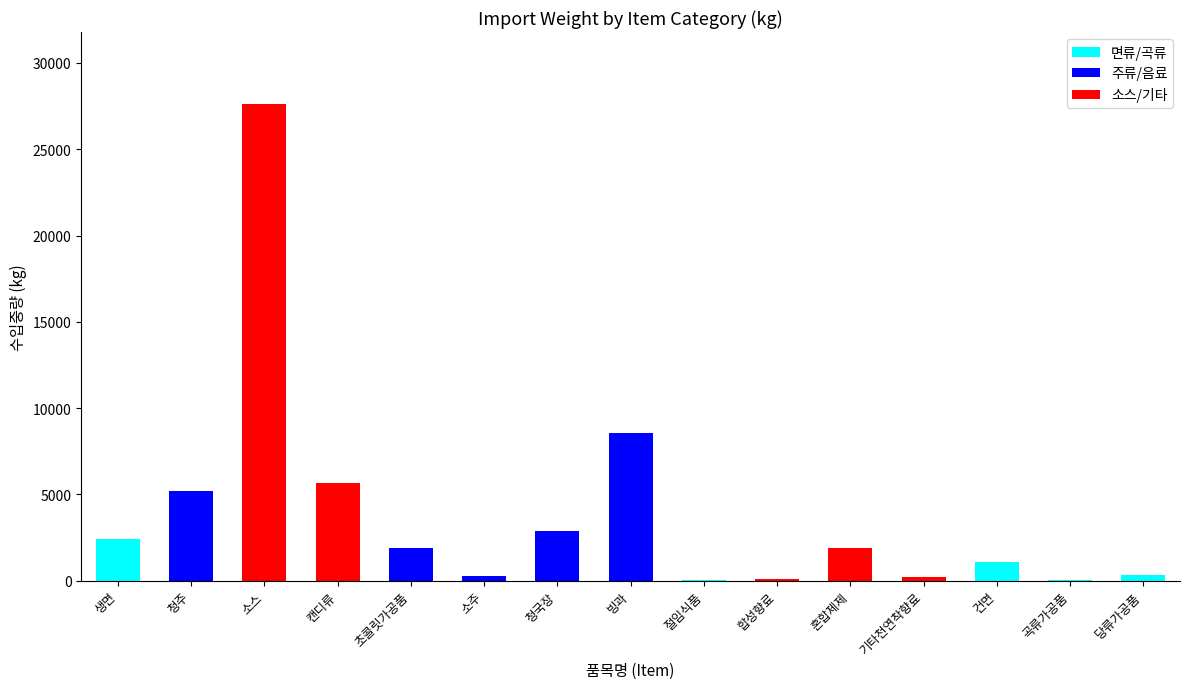

True or false: 면류/곡류 has a value of 1050 at 건면.

True